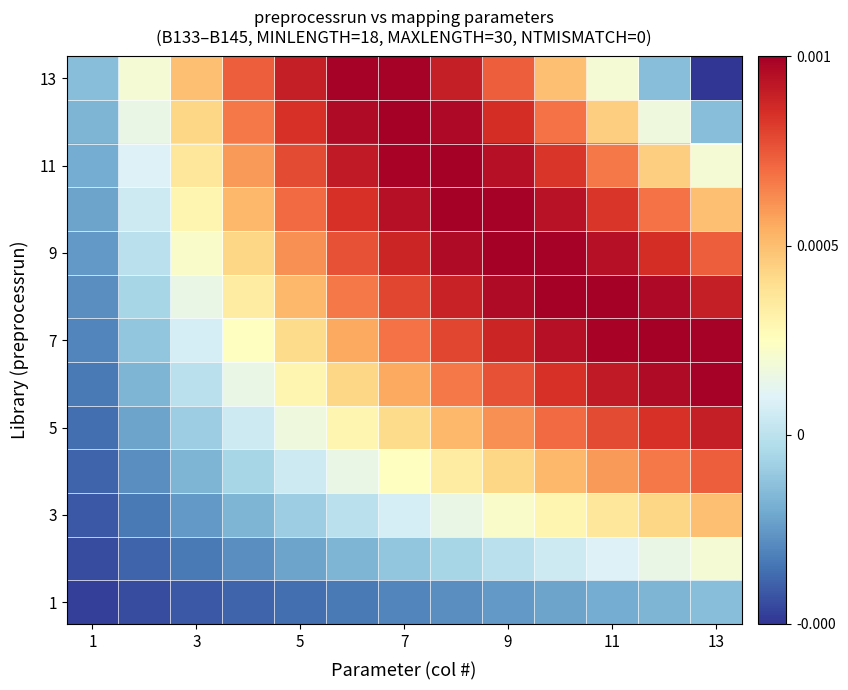

Which series has the widest spread of values?

13